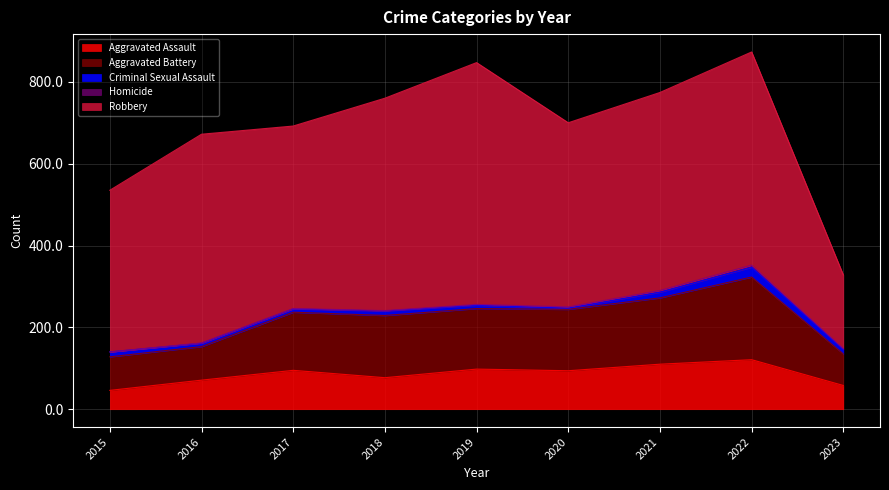

True or false: Criminal Sexual Assault has a value of 8 at 2019.

True